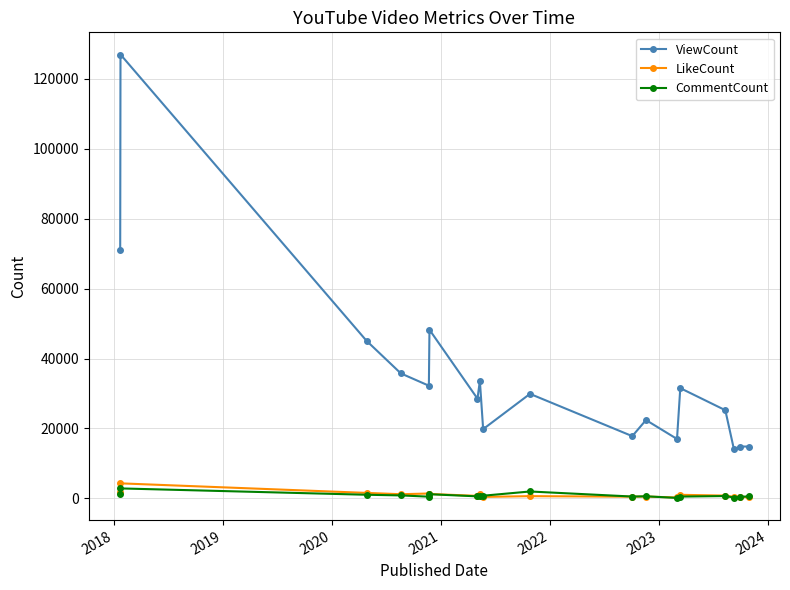

True or false: CommentCount has more than 0 points higher than both neighbors.

True